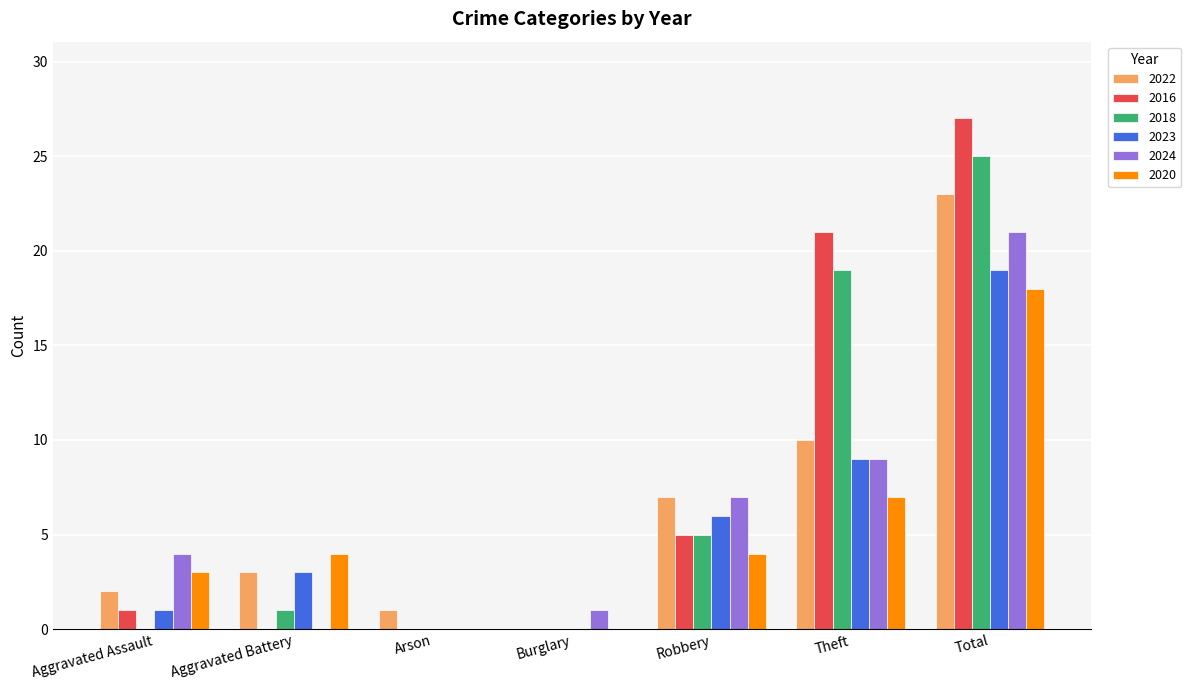

What is the approximate value of 2022 at Robbery?

7